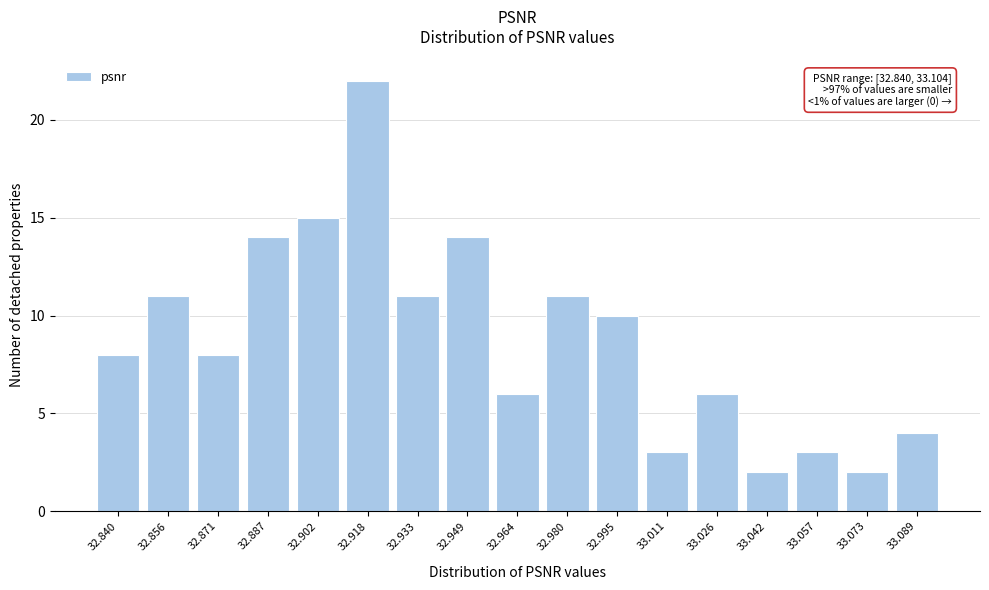

Reading left to right, transcribe all the data shown in this chart.

32.840=8	32.856=11	32.871=8	32.887=14	32.902=15	32.918=22	32.933=11	32.949=14	32.964=6	32.980=11	32.995=10	33.011=3	33.026=6	33.042=2	33.057=3	33.073=2	33.089=4